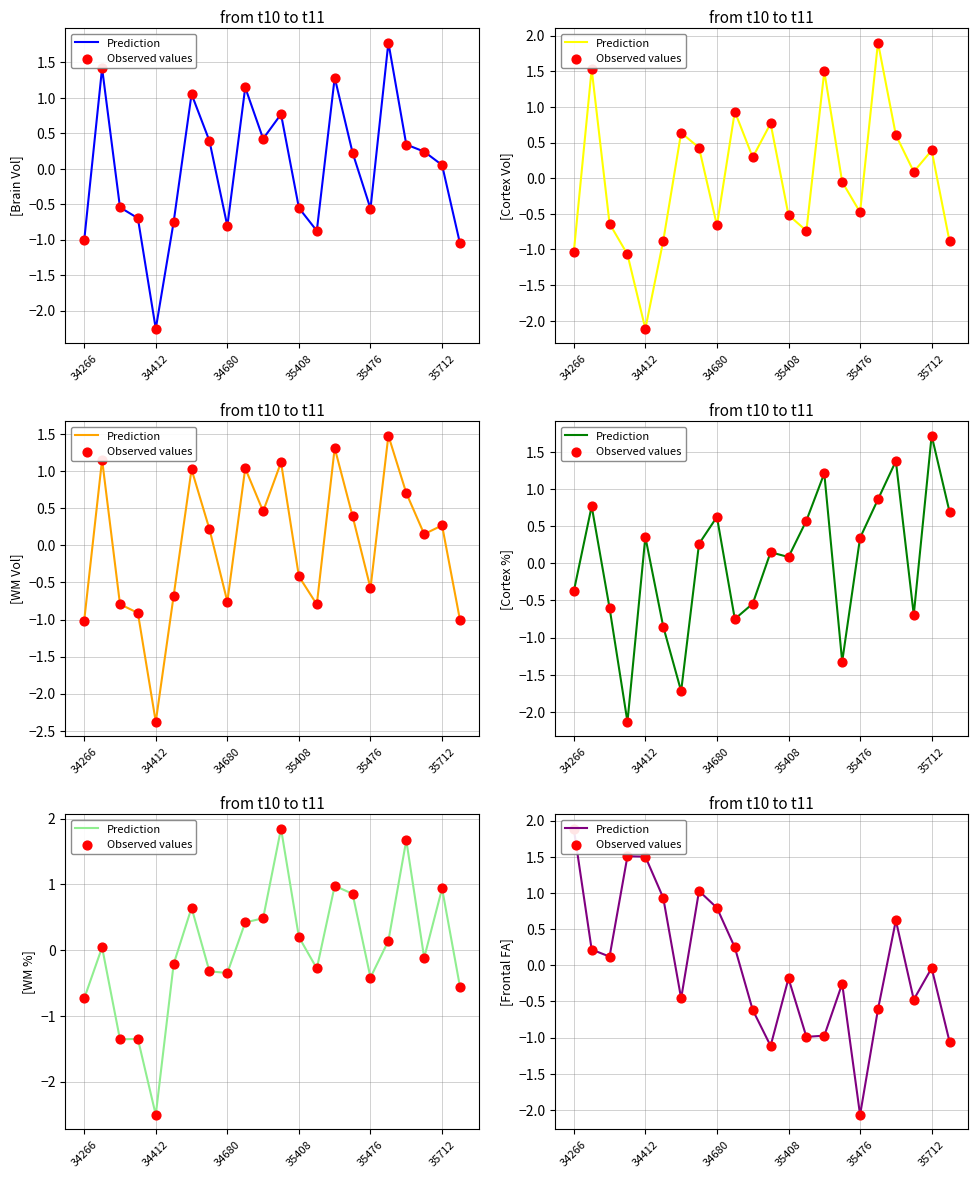

Which series has the widest spread of Y values?

Prediction